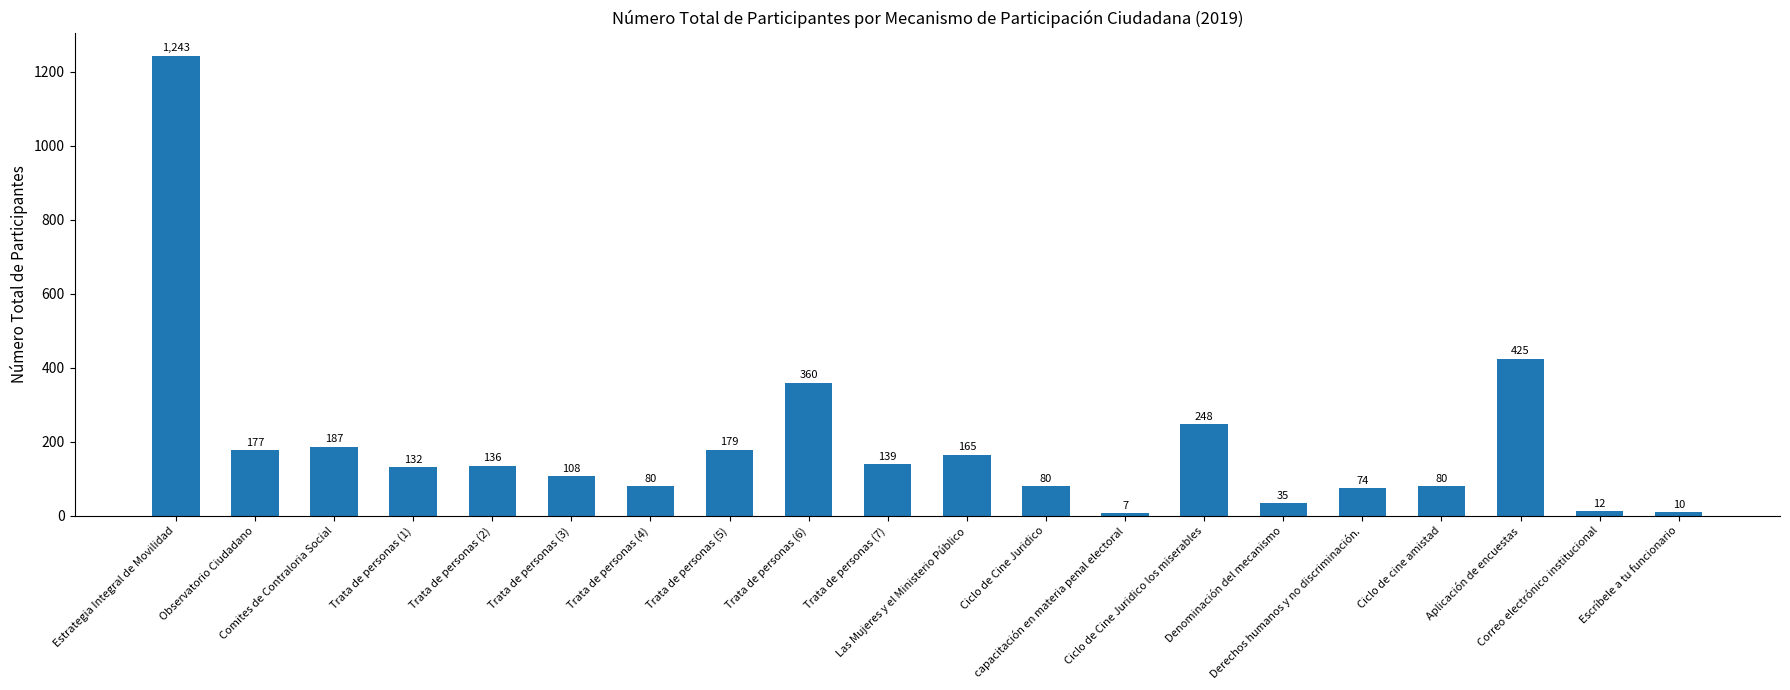

What is the difference between the maximum and second lowest values?

1233